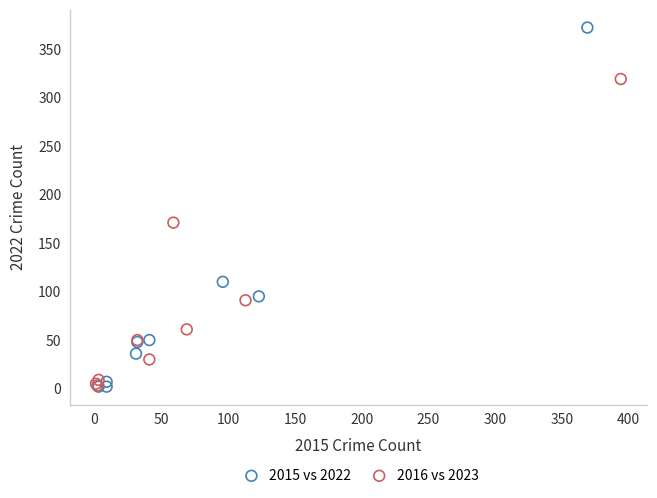

Which series contains the highest Y value?

2015 vs 2022